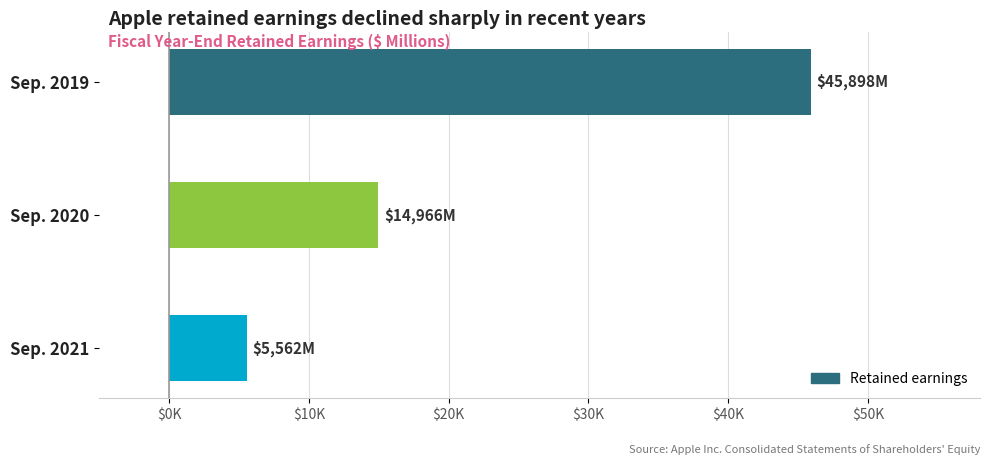

Are the bars horizontal?

Yes